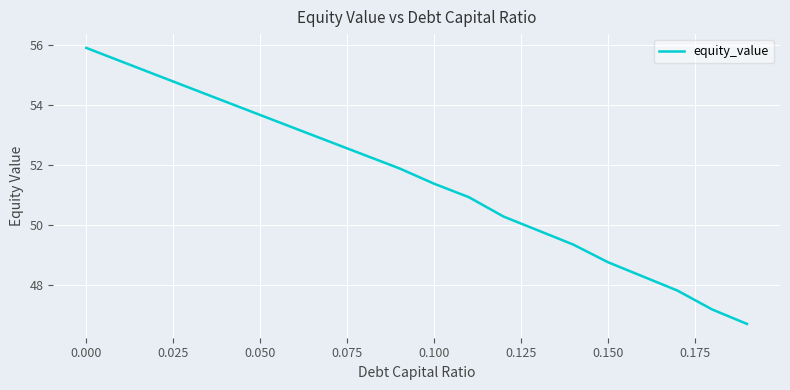

What is the difference between the maximum and minimum values?

9.2